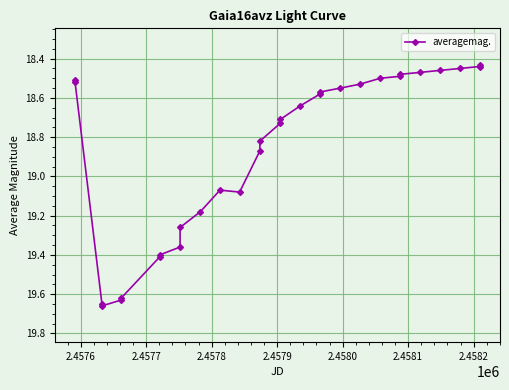

What is the difference between the maximum and minimum values?

1.2